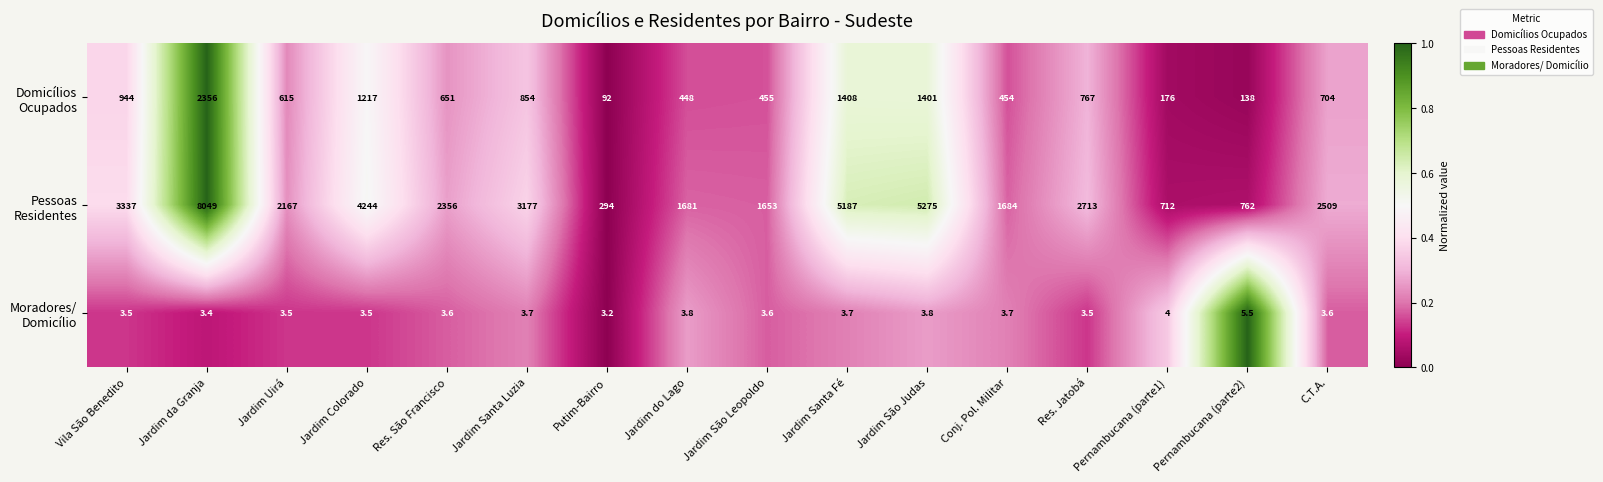

What is the total value across all series at Jardim da Granja?

10408.4